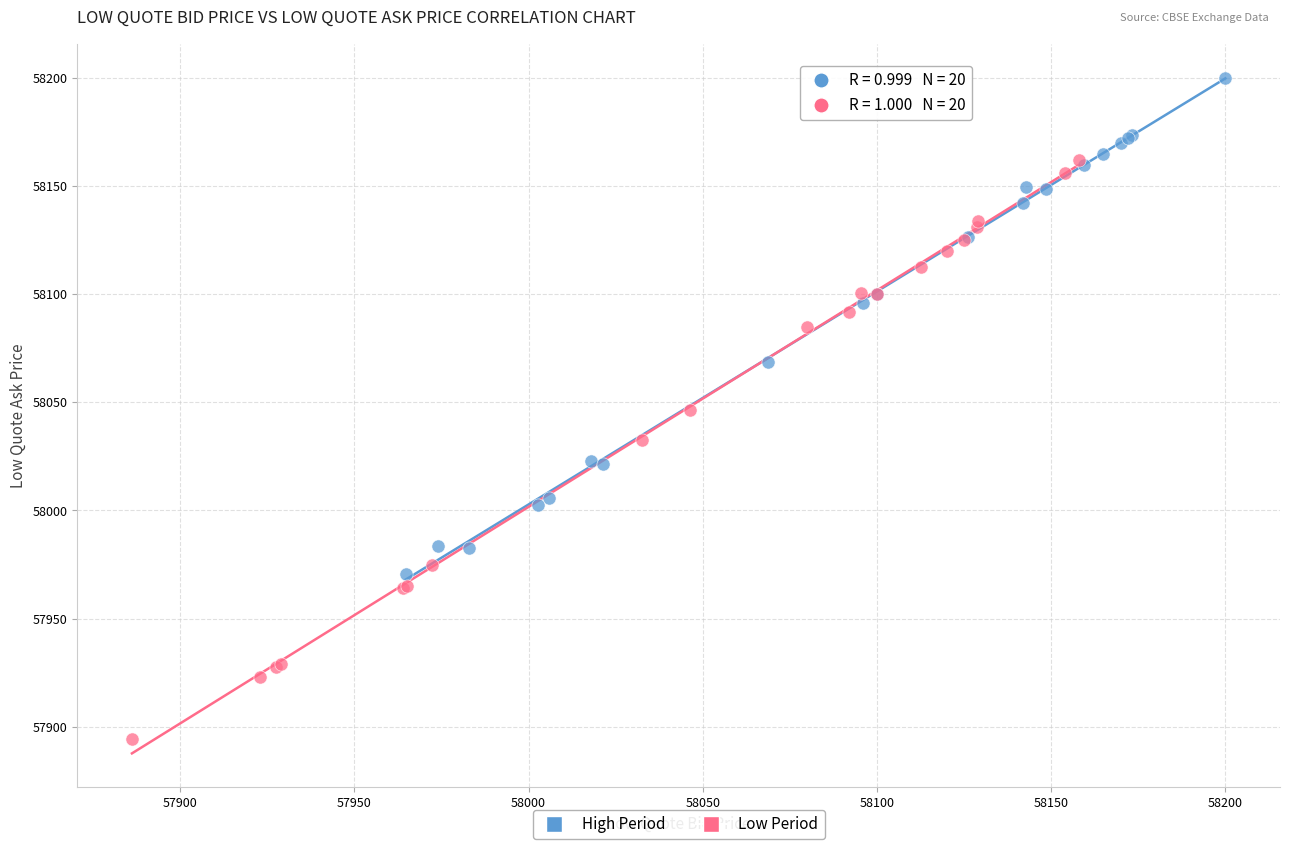

Which series reaches the minimum Y coordinate?

Low Period